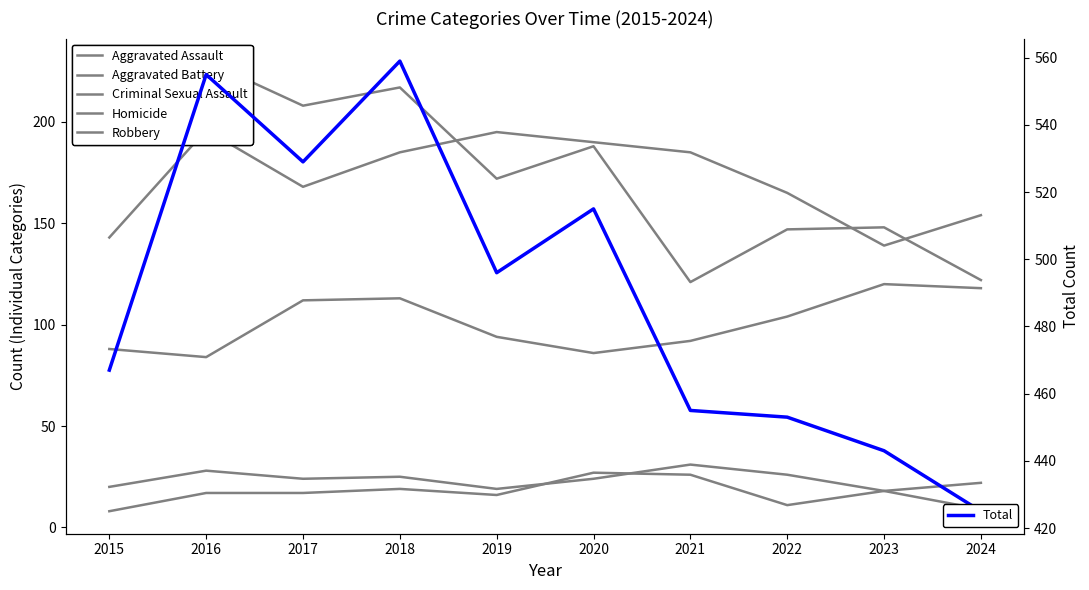

Does the chart display data point markers on the line(s)?

No